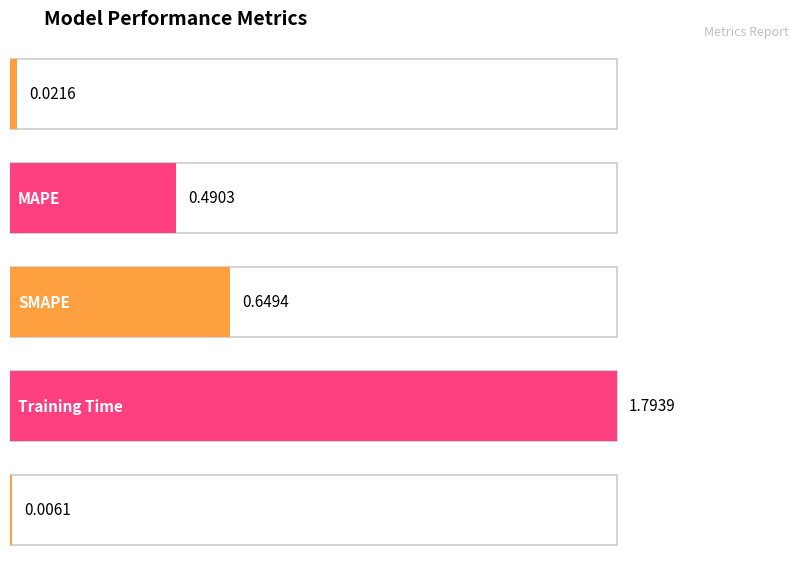

List the labels in order of value, smallest first.

Inference Time, MSE, MAPE, SMAPE, Training Time